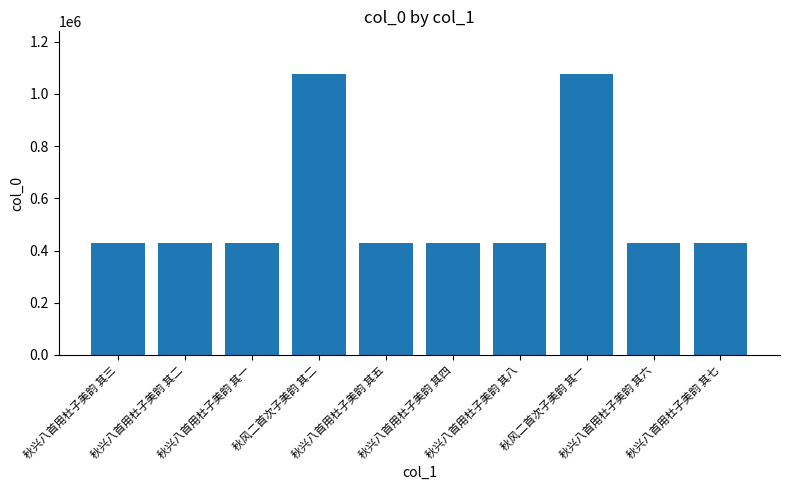

How many distinct data groups are displayed?

1